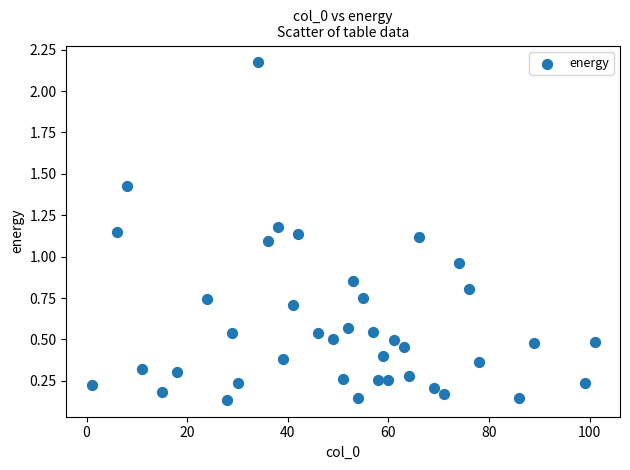

What is the range of Y values (max minus min)?

2.0